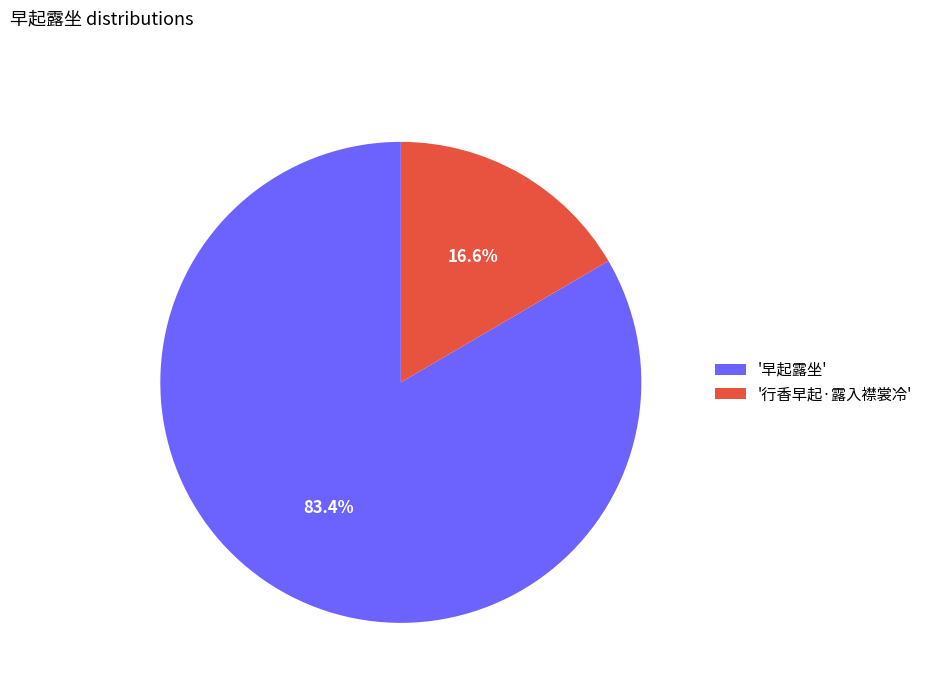

How many segments does this pie chart have?

2